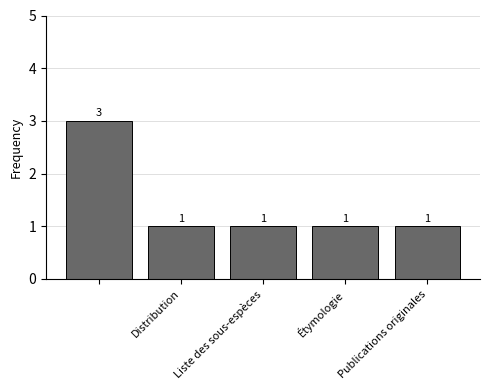

What is the greatest value displayed?

3